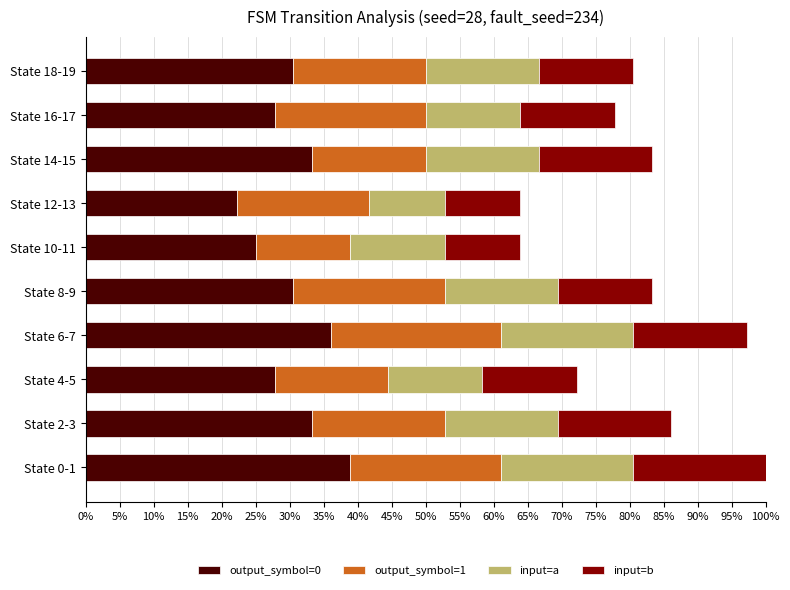

Which series has the largest total across all categories?

output_symbol=0